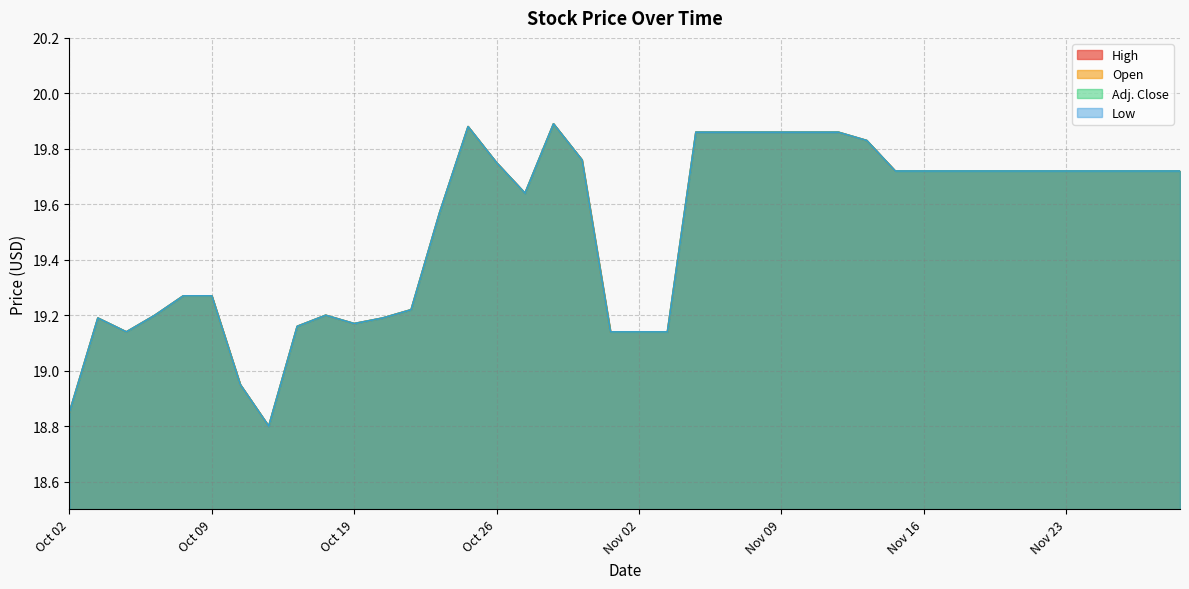

List the series in order of their peak value, lowest first.

High, Open, Adj. Close, Low